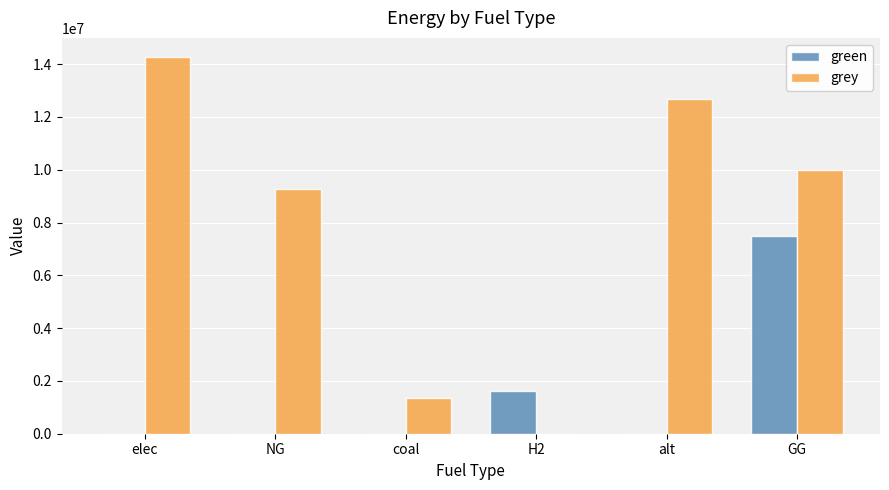

What is the spread (max minus min) of values at NG?

9253580.8